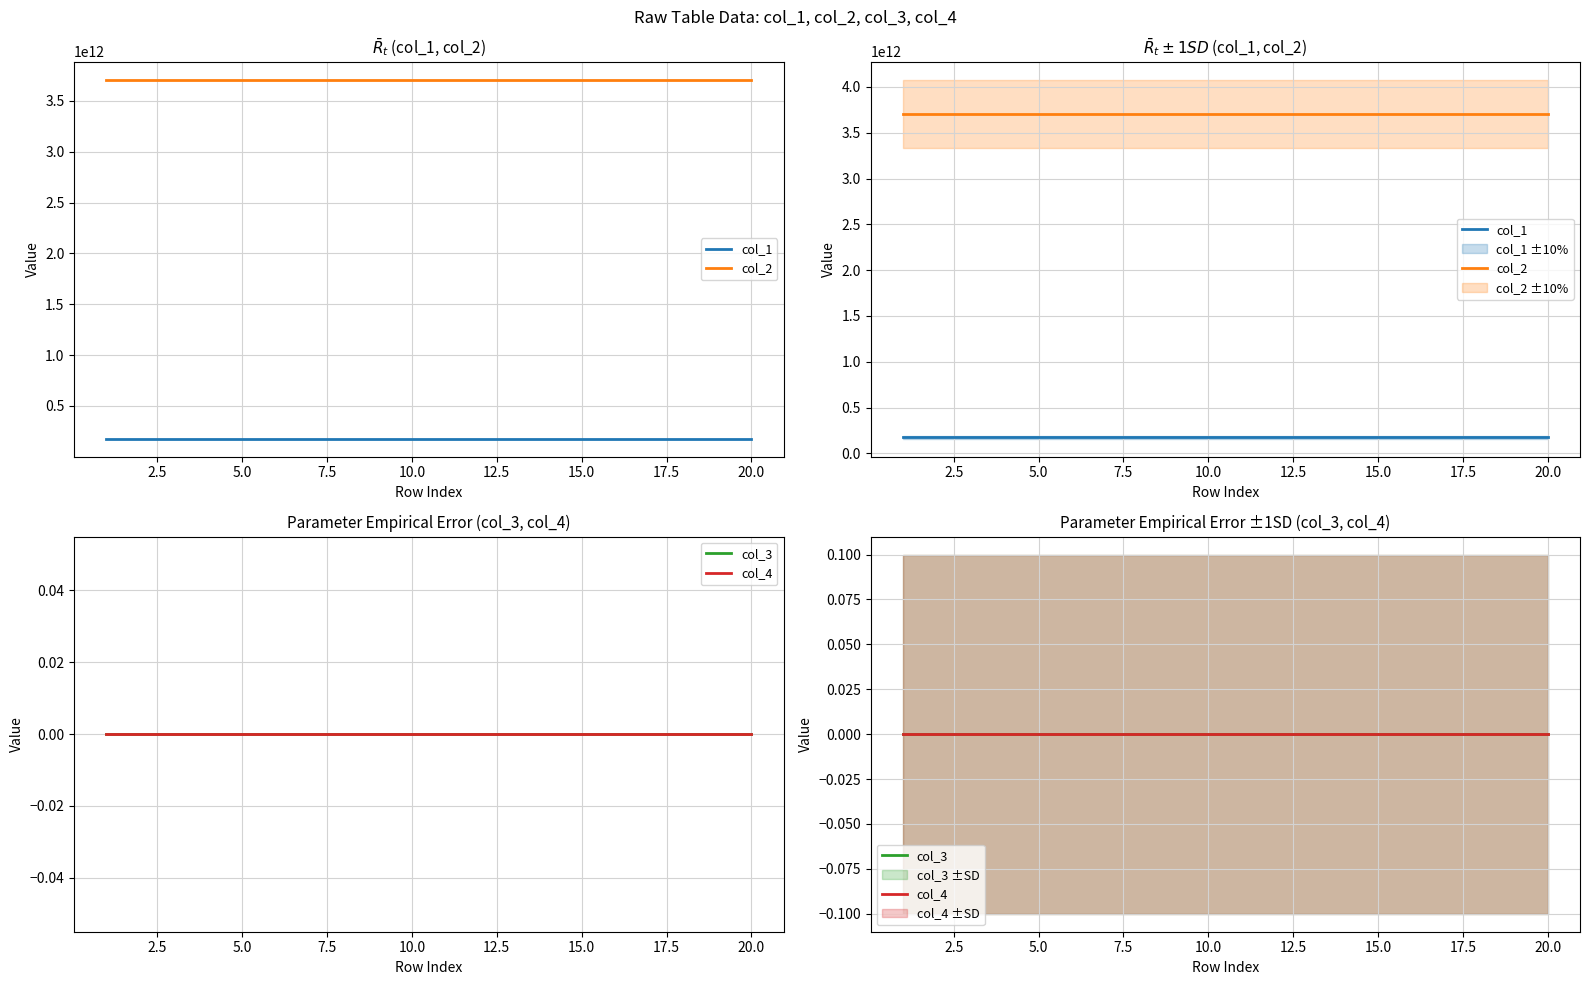

What is the value of the col_2 point at the 5th from the left?

3708980596794.3